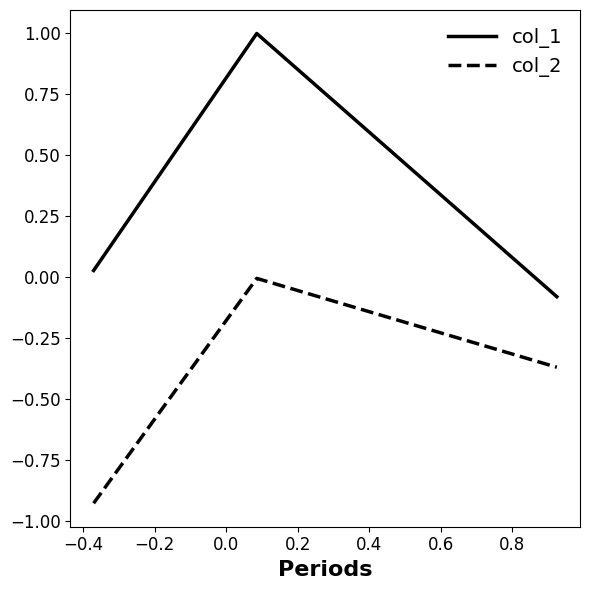

Which series has the largest range (max minus min)?

col_1